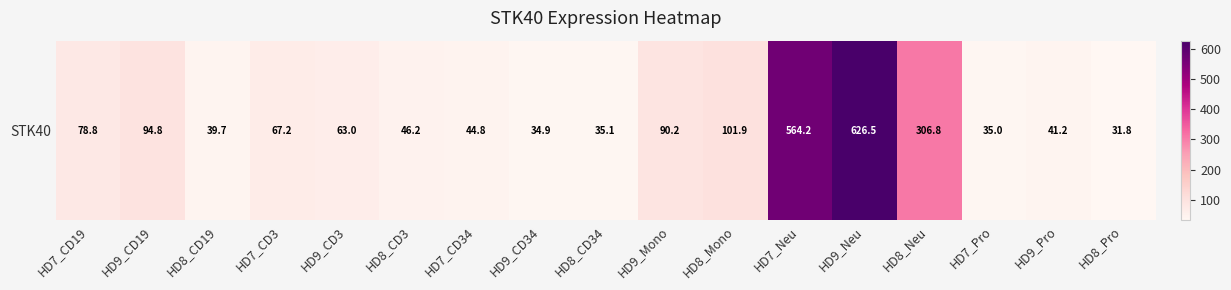

What is the change in value from HD8_CD34 to HD9_Neu?

+591.4